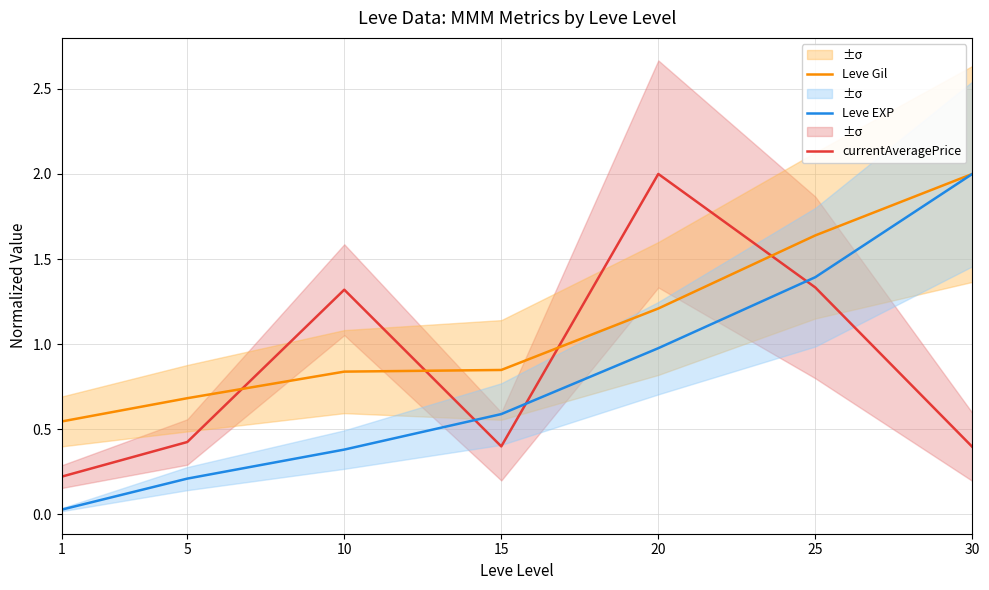

What is the spread (max minus min) of values at 5?

0.5